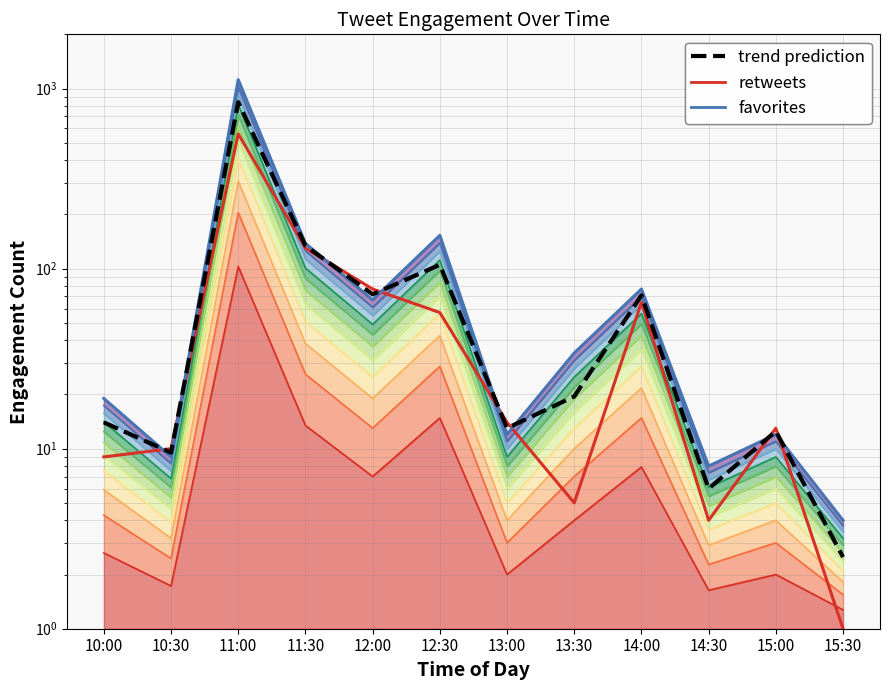

In retweets_line, how many points are higher than both neighbors (excluding endpoints)?

3